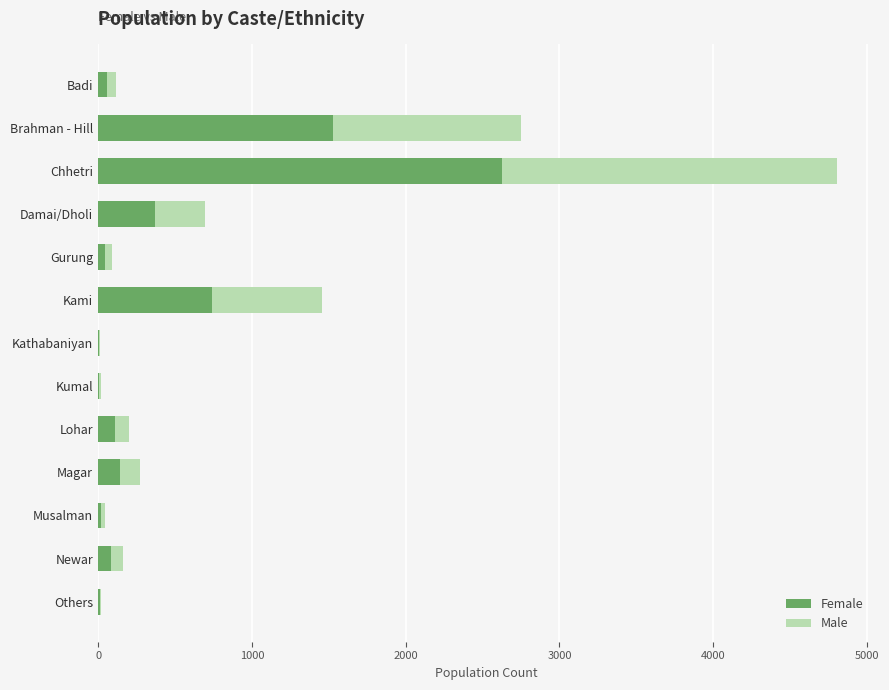

What is the sum of all Female values?

5752